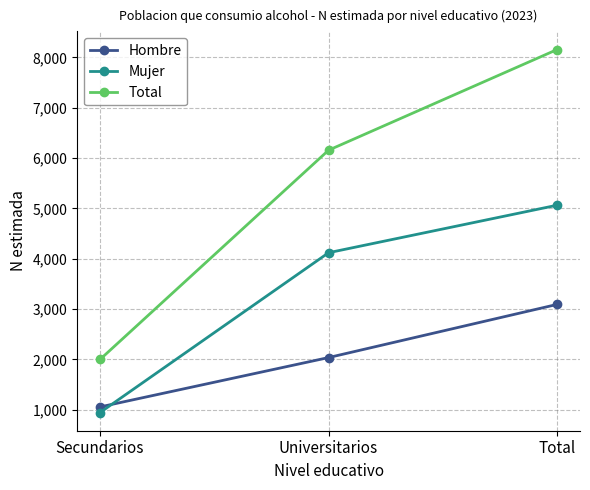

At which label does Hombre reach its minimum?

Secundarios